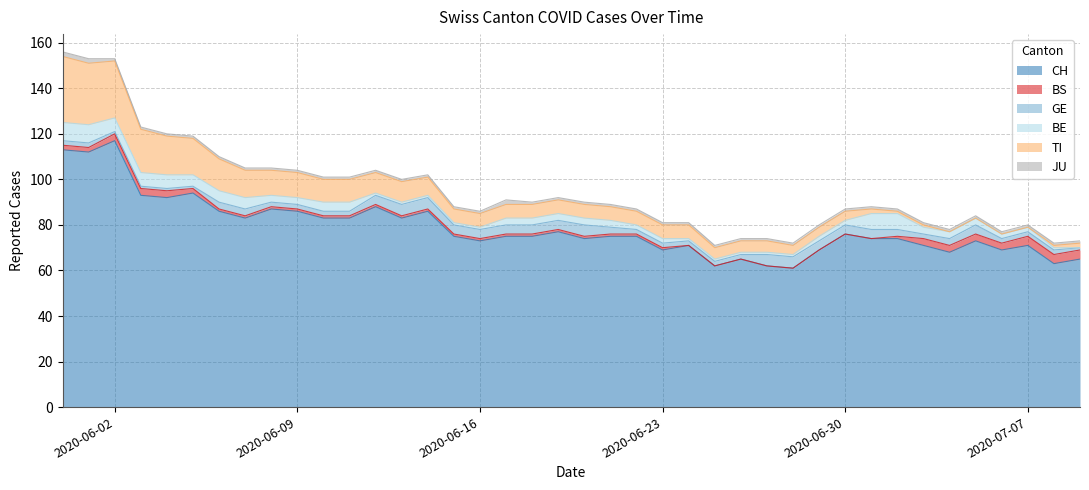

Reading left to right, transcribe all the data shown in this chart.

CH: 113	112	117	93	92	94	86	83	87	86	83	83	88	83	86	75	73	75	75	77	74	75	75	69	71	62	65	62	61	69	76	74	74	71	68	73	69	71	63	65
BS: 2	2	3	3	3	2	1	1	1	1	1	1	1	1	1	1	1	1	1	1	1	1	1	1	0	0	0	0	0	0	0	0	1	3	3	3	3	4	4	4
GE: 2	2	1	1	1	1	3	3	2	2	2	2	4	5	5	4	4	4	4	4	5	3	2	2	2	2	2	5	5	4	4	4	3	2	3	4	2	2	2	1
BE: 8	8	6	6	6	5	5	5	3	3	4	4	1	1	1	1	1	3	3	3	3	3	2	2	1	1	1	1	1	2	2	7	7	3	3	3	2	2	1	0
TI: 29	27	25	19	17	16	14	12	11	11	10	10	9	9	8	6	6	6	6	6	6	6	6	6	6	5	5	5	4	4	4	2	1	1	0	0	0	0	1	2
JU: 2	2	1	1	1	1	1	1	1	1	1	1	1	1	1	1	1	2	1	1	1	1	1	1	1	1	1	1	1	1	1	1	1	1	1	1	1	1	1	1